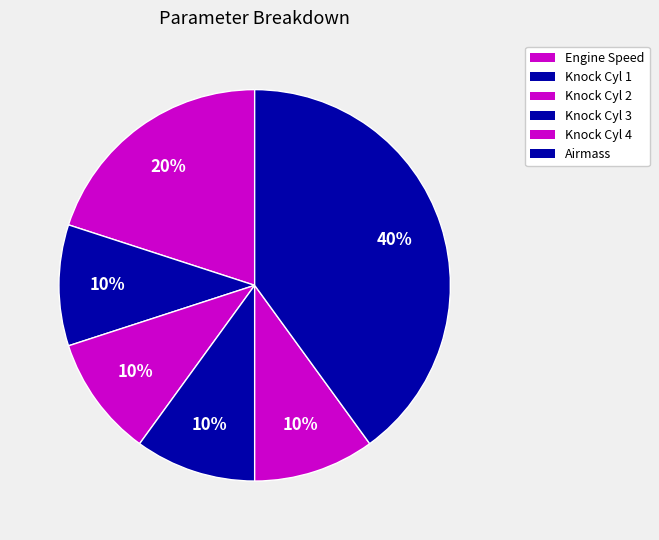

How many segments does this pie chart have?

6